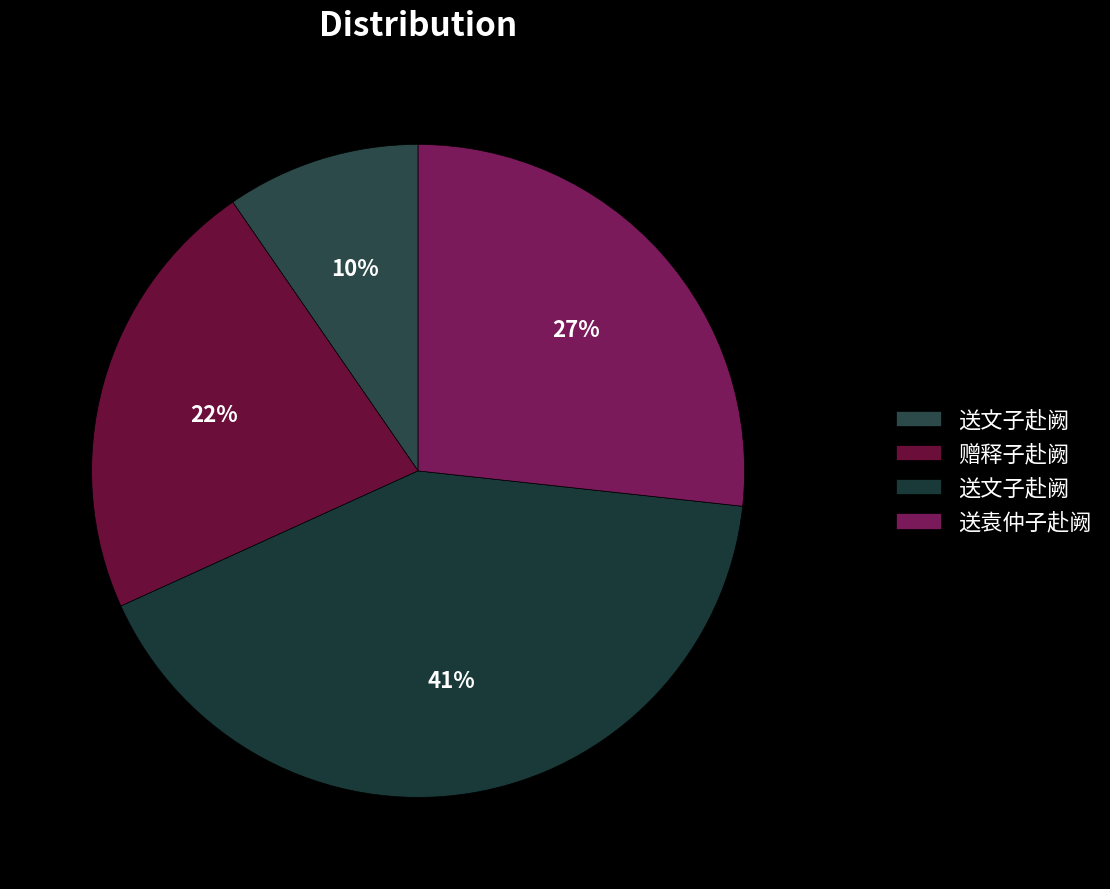

Count the number of slices in the pie.

4